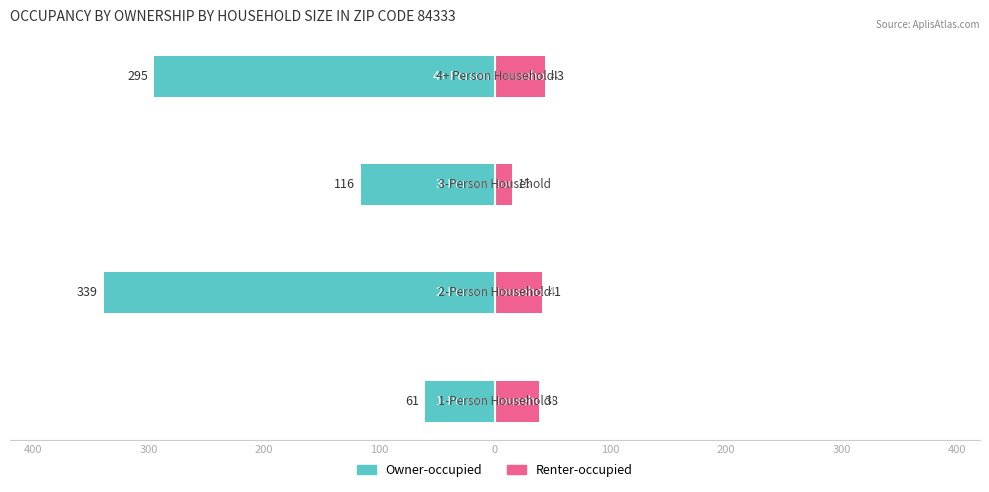

Between 100 and 200, which is larger?

200